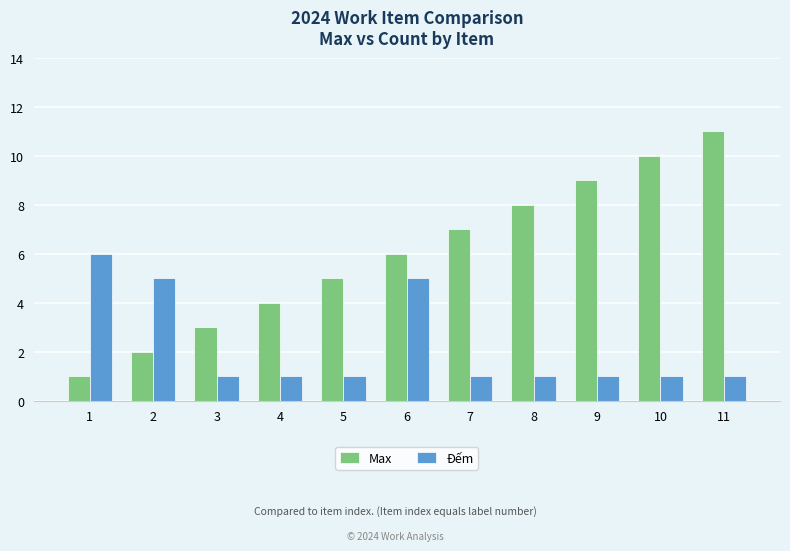

Does the chart contain stacked bars?

No